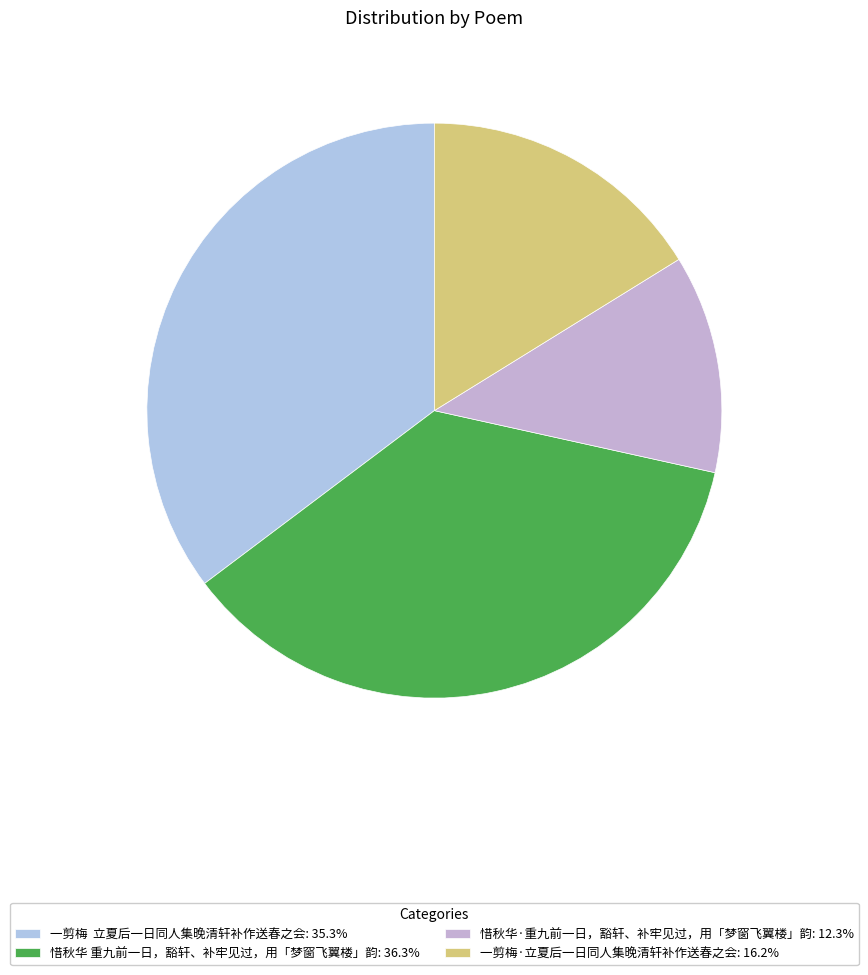

How much of the chart is everything except 惜秋华 重九前一日，豁轩、补牢见过，用「梦窗飞翼楼」韵?

63.7%